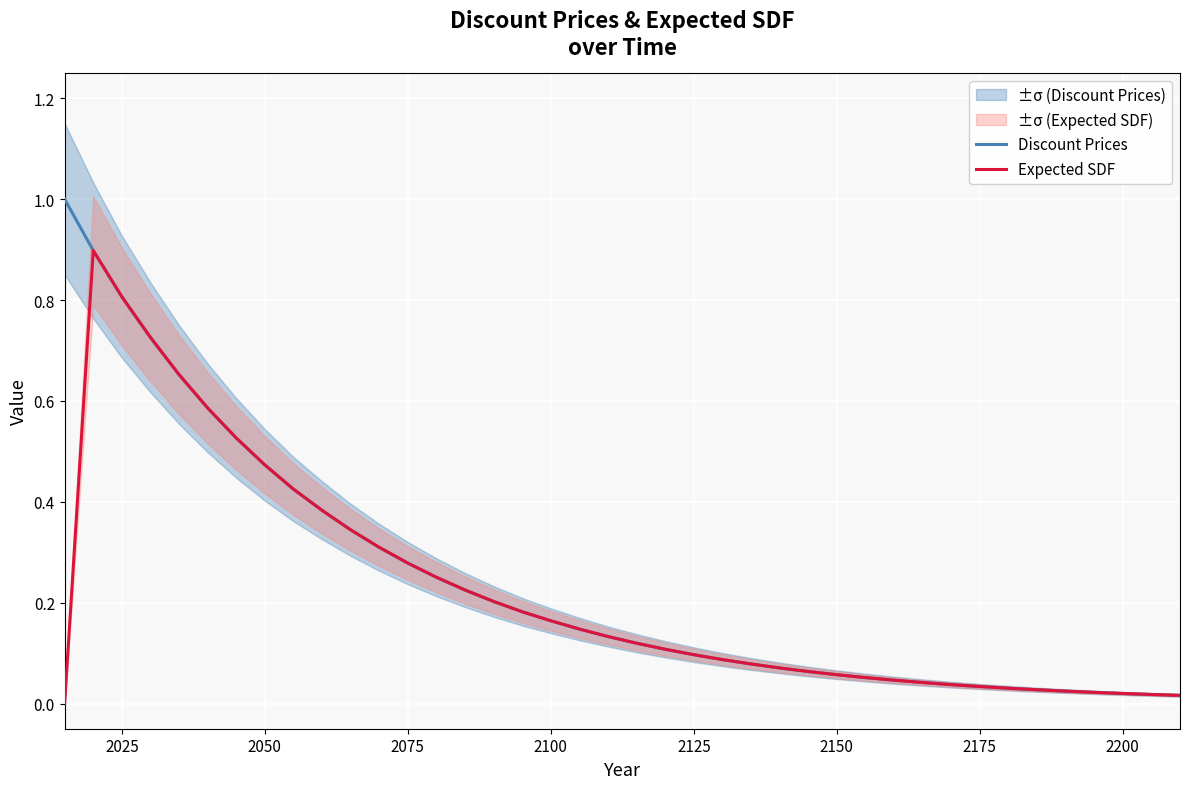

What is the highest value of the Discount Prices series?

1.0